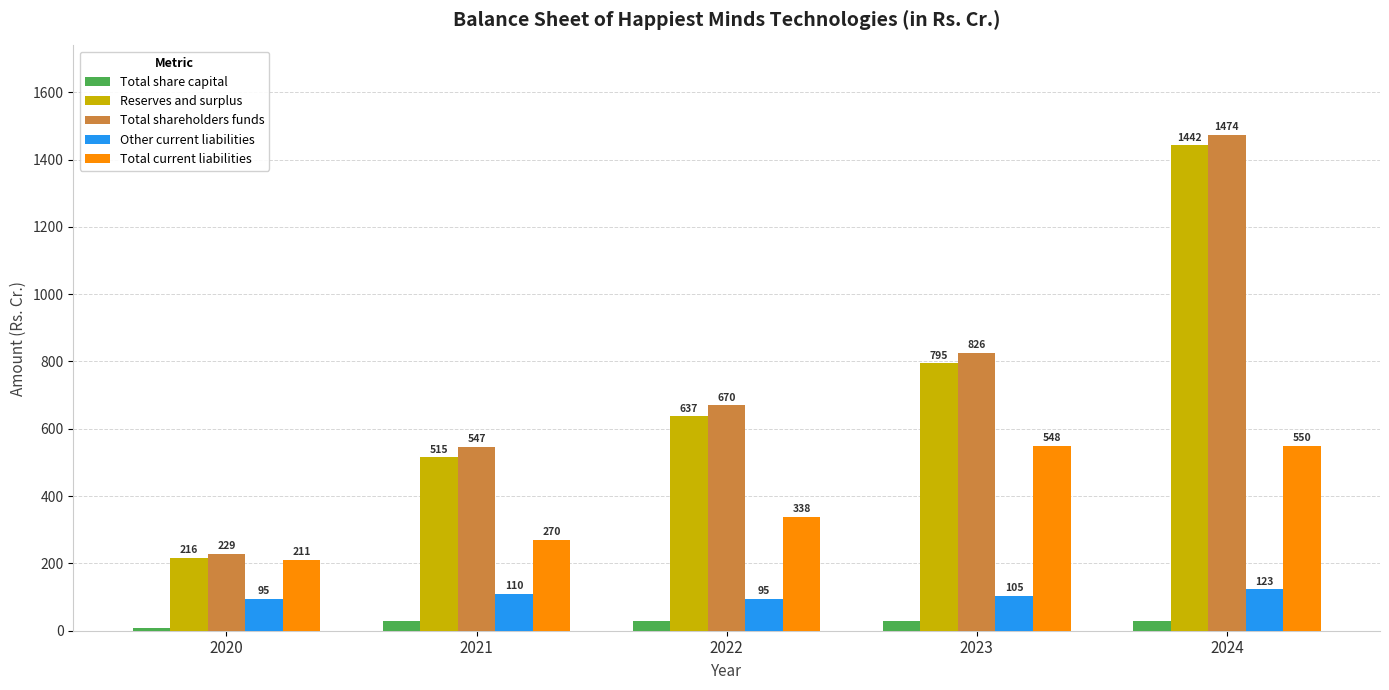

Between 2021 and 2023, which series saw the biggest shift?

Reserves and surplus